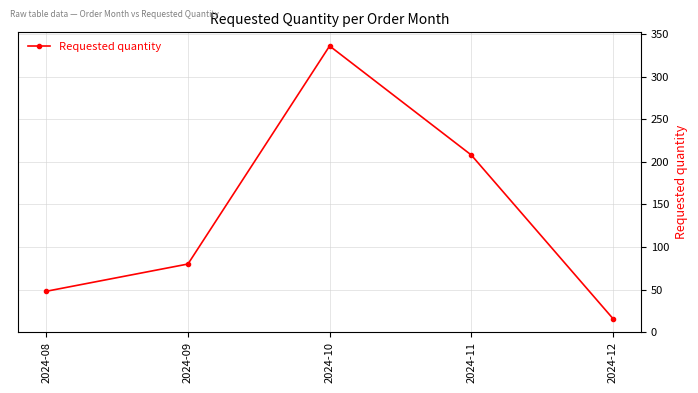

How many categories are shown in the chart?

5